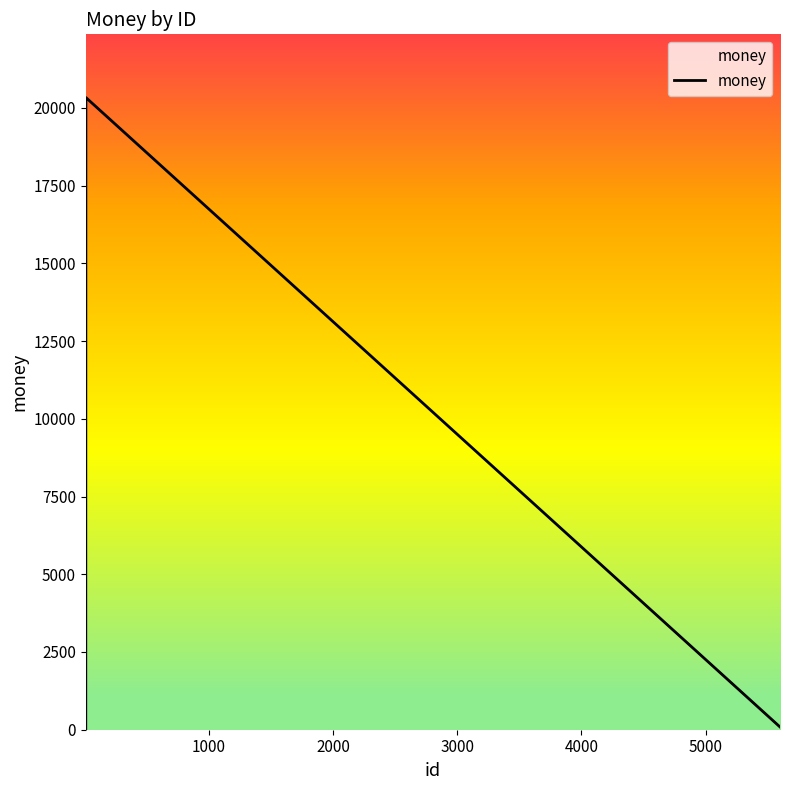

What is the maximum value shown in the chart?

20333